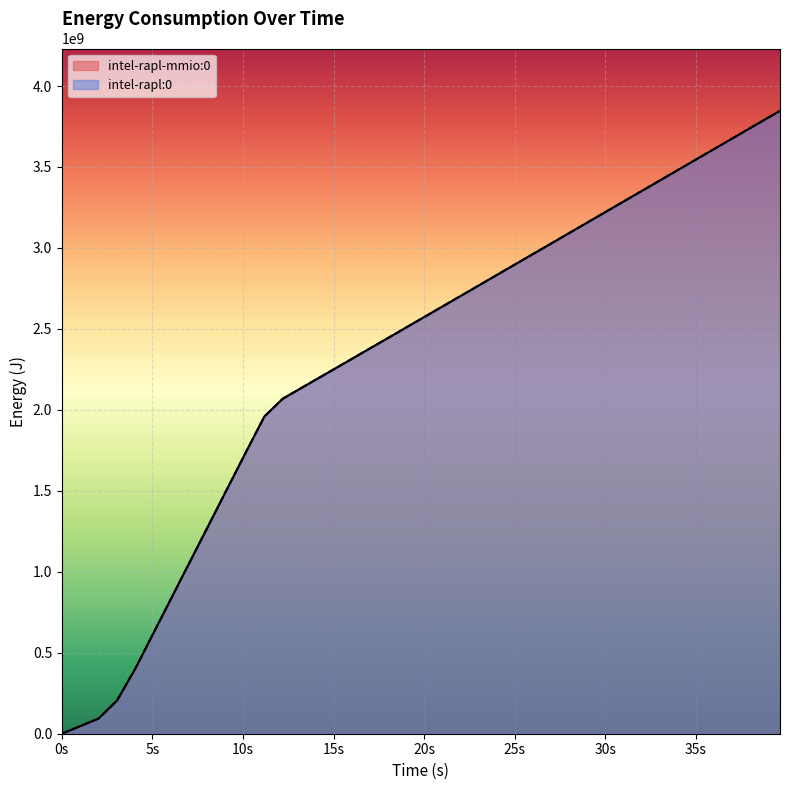

True or false: intel-rapl-mmio:0 and intel-rapl:0 cross at least once.

False